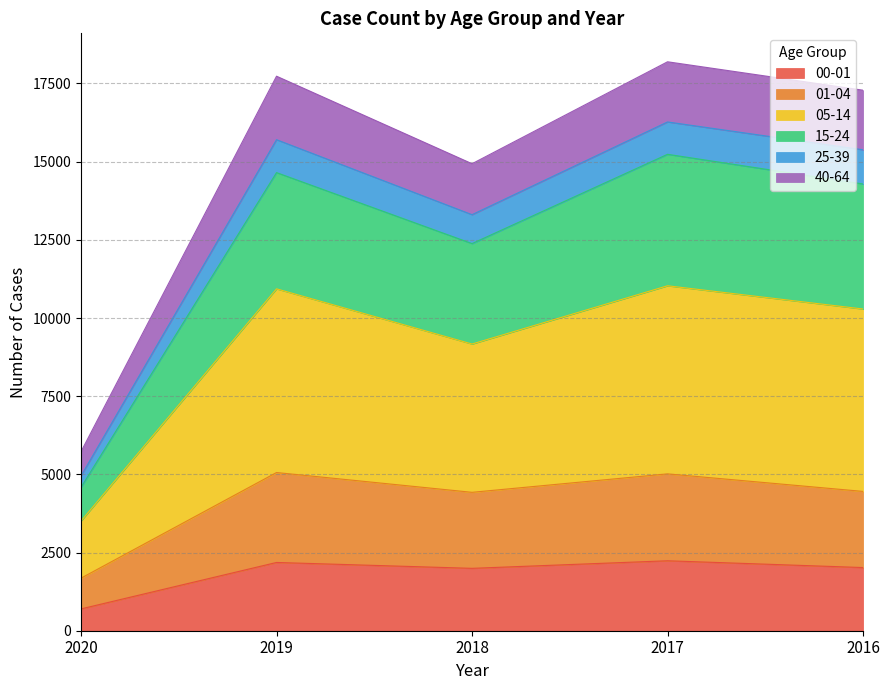

In 00-01, how many points are higher than both neighbors (excluding endpoints)?

2